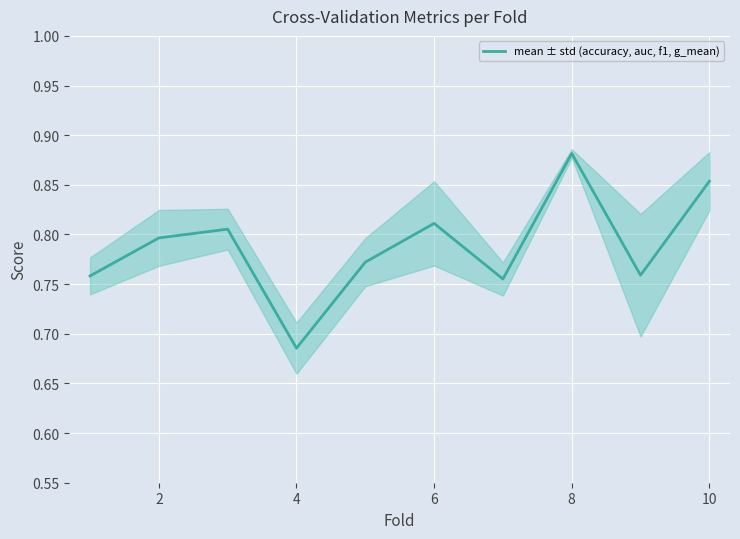

The mean ± std (accuracy, auc, f1, g_mean) series shows 0.2 at 4. True or false?

False